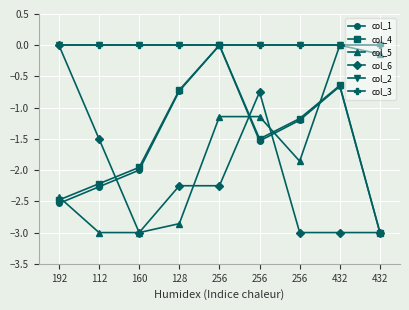

Does the chart have visible grid lines?

Yes